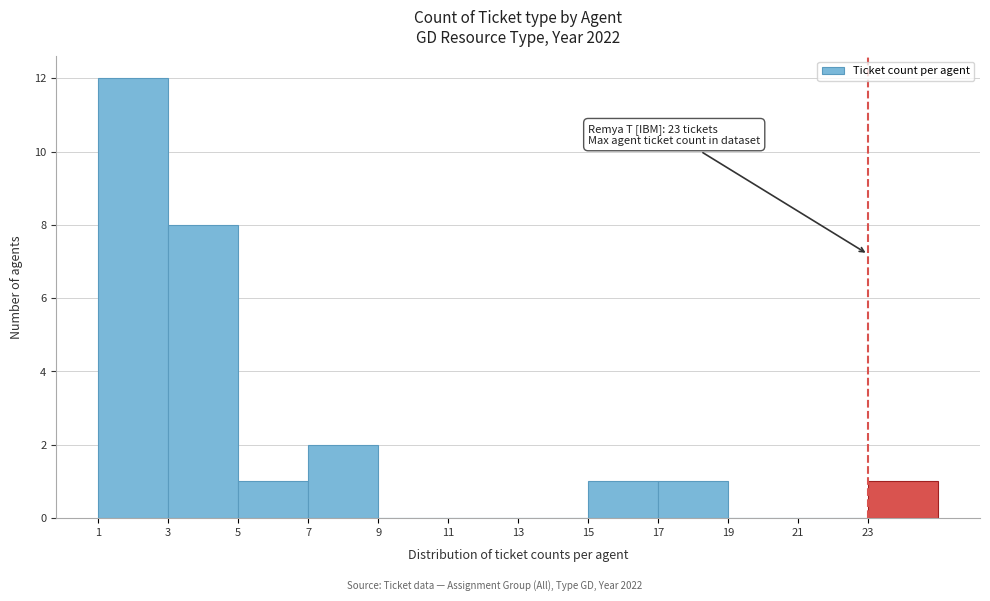

Over which range of the x-axis is the bar tallest?

1 to 3